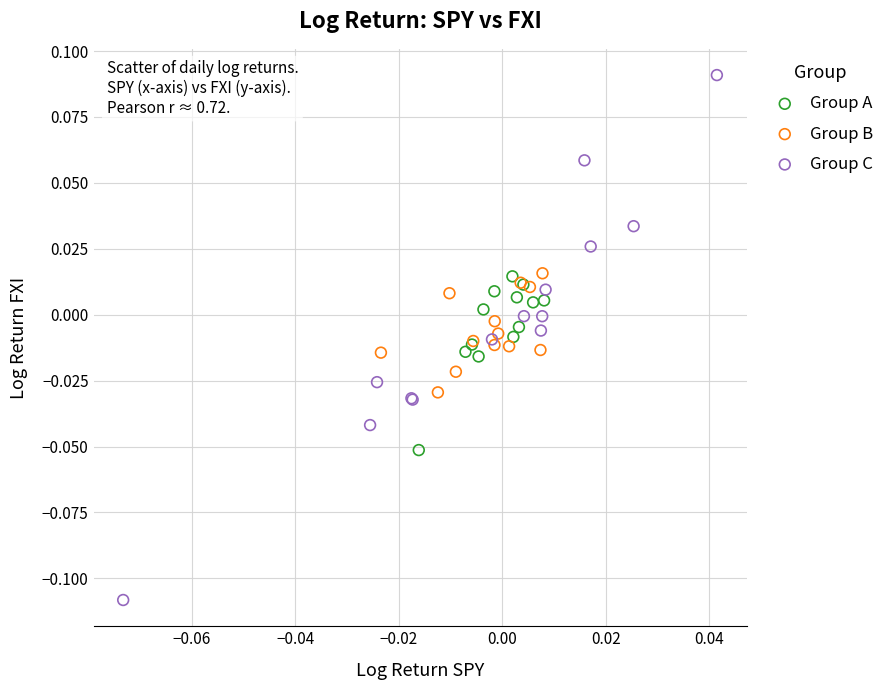

Which series has the widest spread of Y values?

Group C